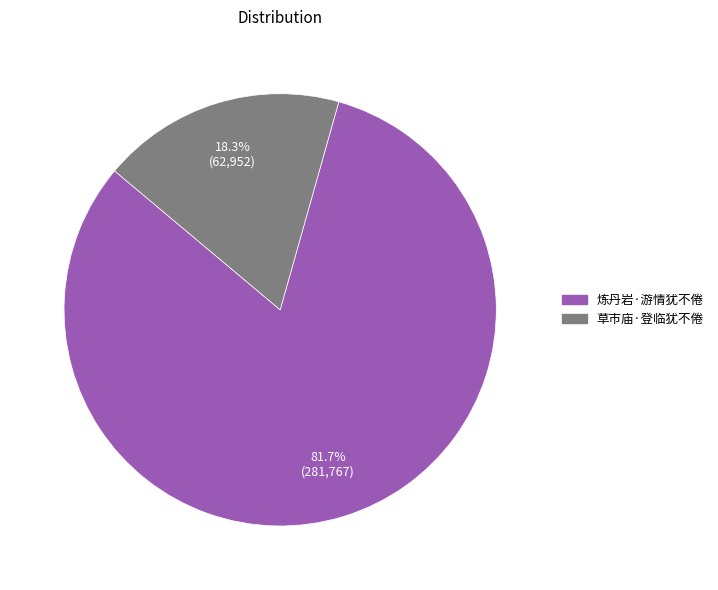

What percentage do 草市庙·登临犹不倦 and 炼丹岩·游情犹不倦 together represent?

100.0%